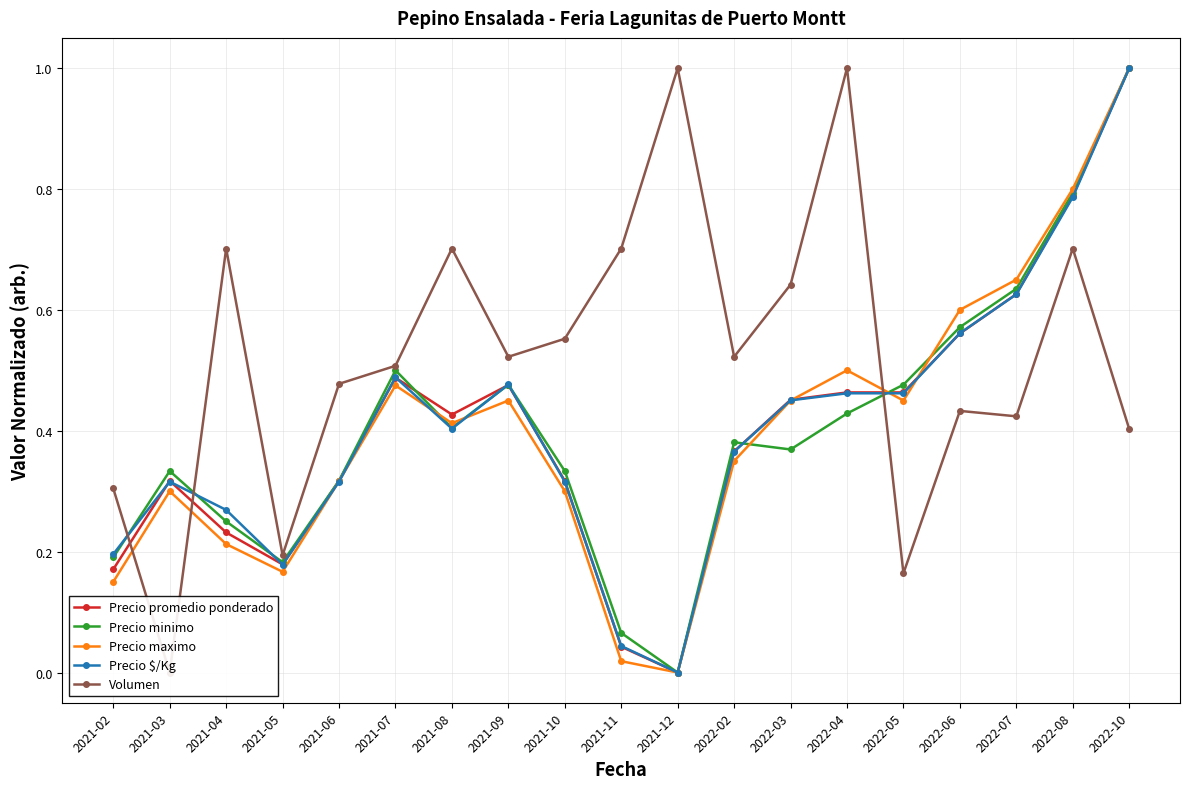

Between 2021-08 and 2022-06, which series saw the biggest shift?

Volumen